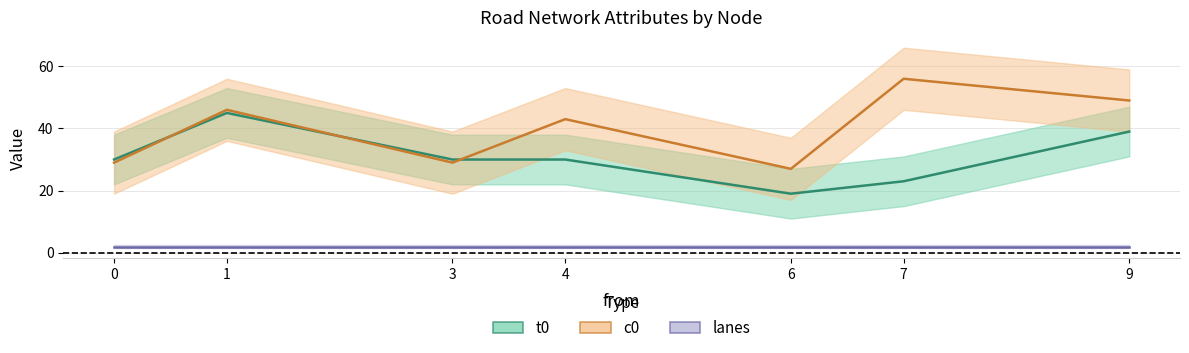

What is the value of the t0 point at the 6th from the left?

23